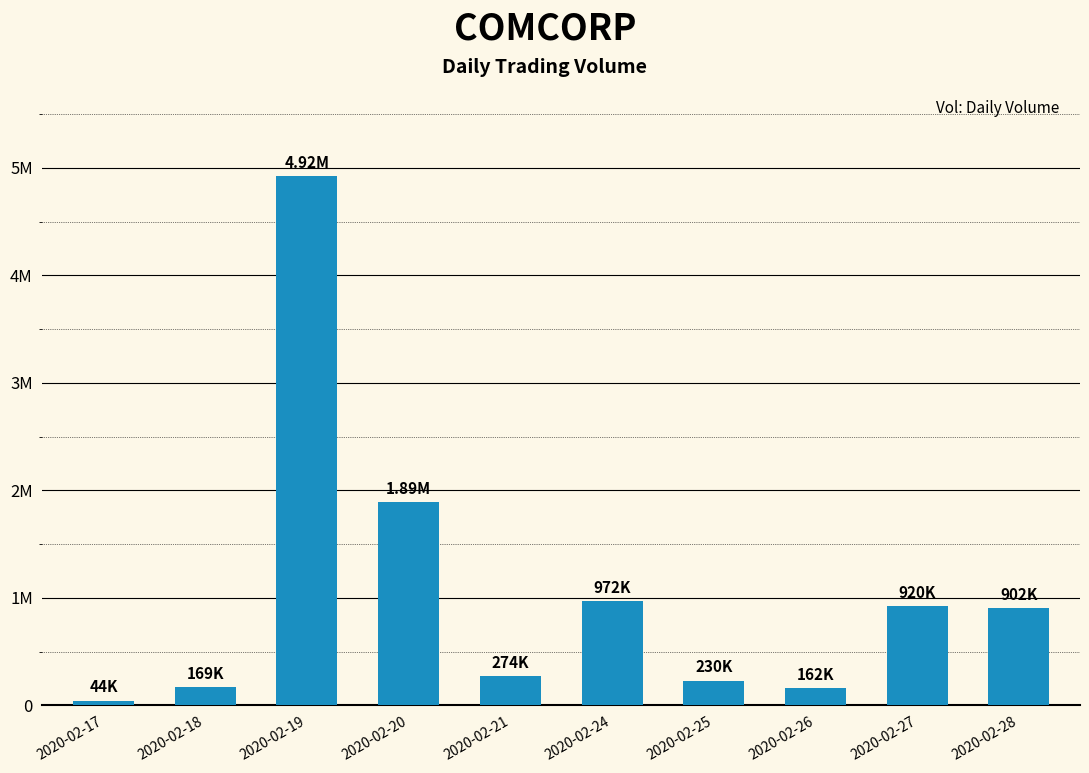

Are the bars horizontal?

No